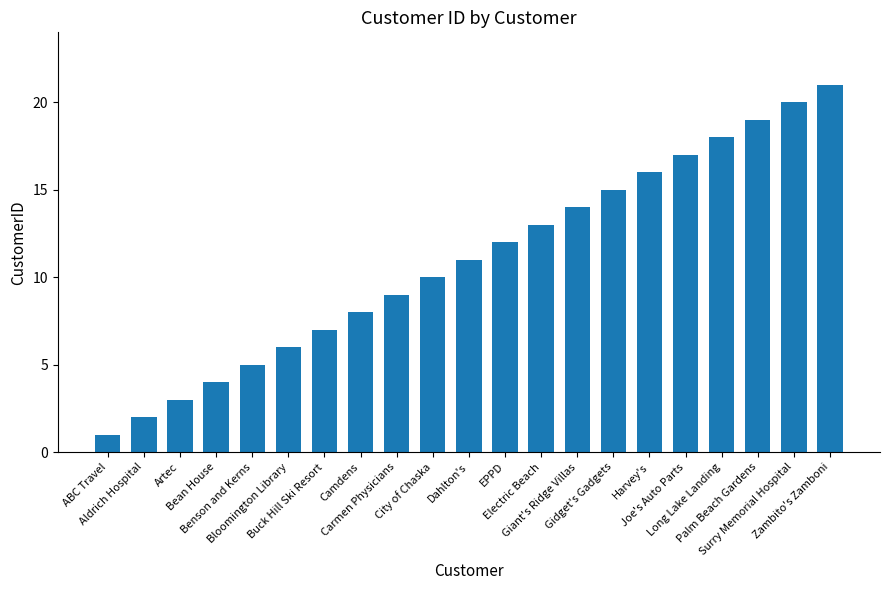

What value does the data have at Palm Beach Gardens?

19